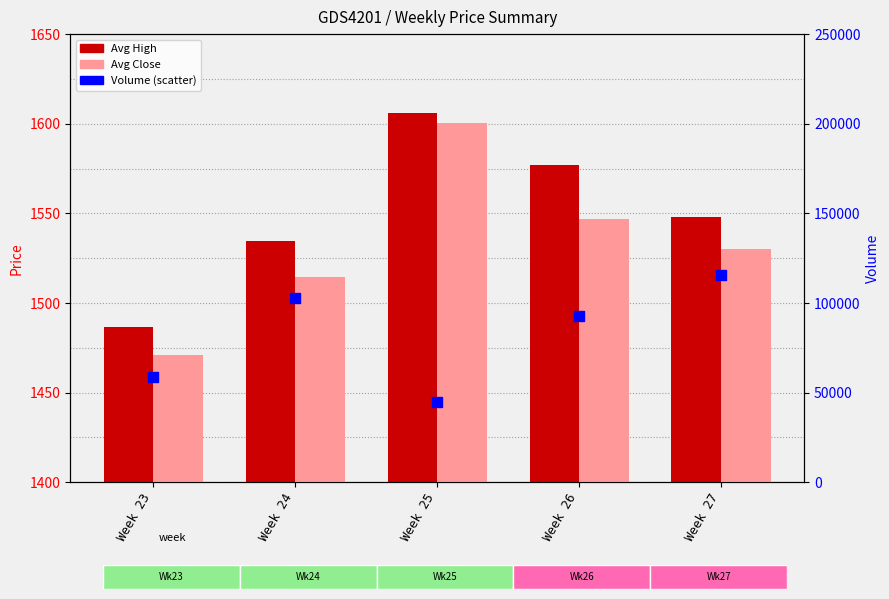

At how many categories does at least one series exceed 11508?

5